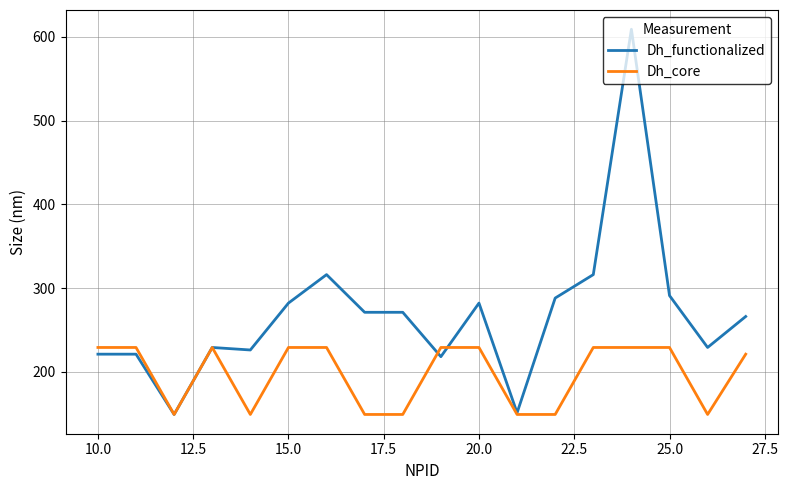

Count the Dh_core values in the range 149 to 229.

18